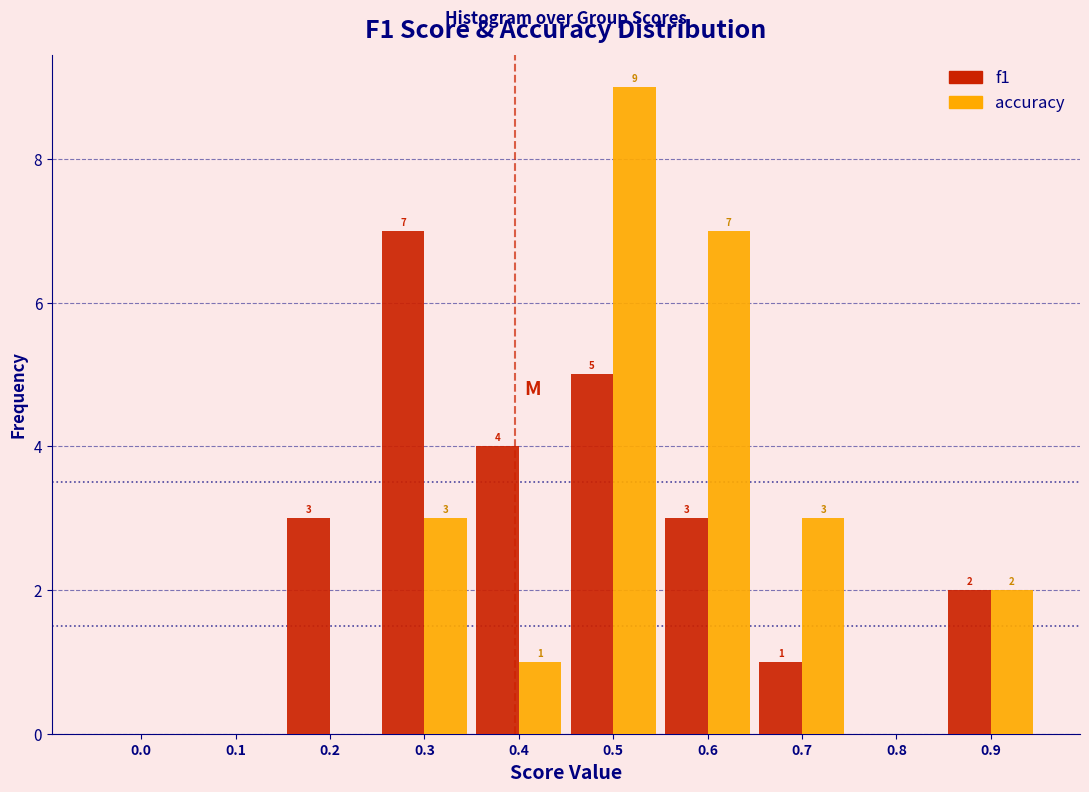

Reading left to right, transcribe all the data shown in this chart.

f1: 0.0=0	0.1=0	0.2=3	0.3=7	0.4=4	0.5=5	0.6=3	0.7=1	0.8=0	0.9=2
accuracy: 0.0=0	0.1=0	0.2=0	0.3=3	0.4=1	0.5=9	0.6=7	0.7=3	0.8=0	0.9=2